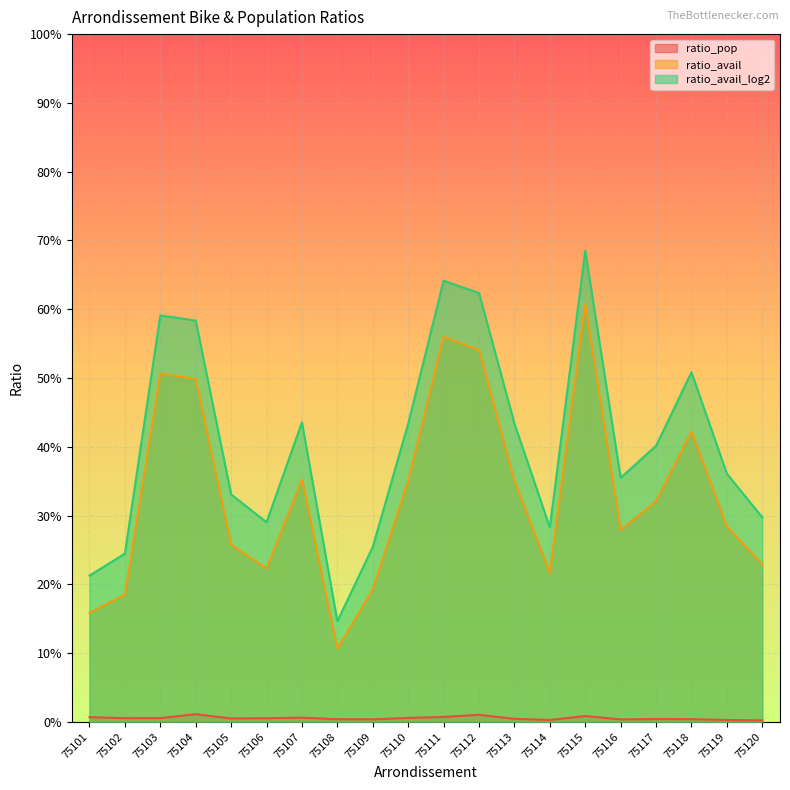

What is the average value of the ratio_avail_log2 series?

0.4